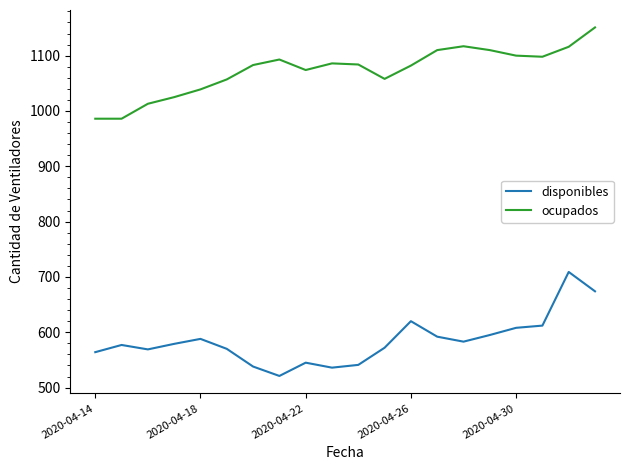

Which series has the largest range (max minus min)?

disponibles